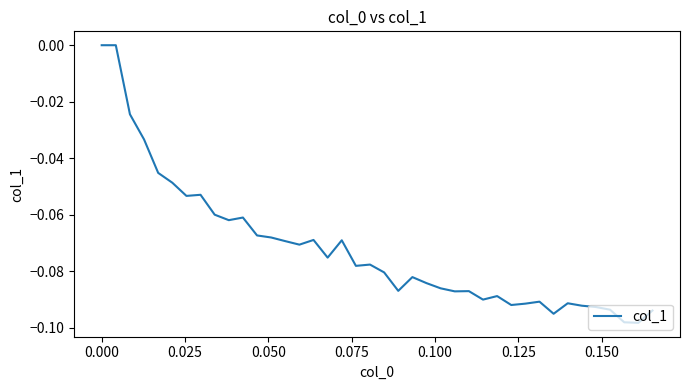

Does the chart have visible grid lines?

No